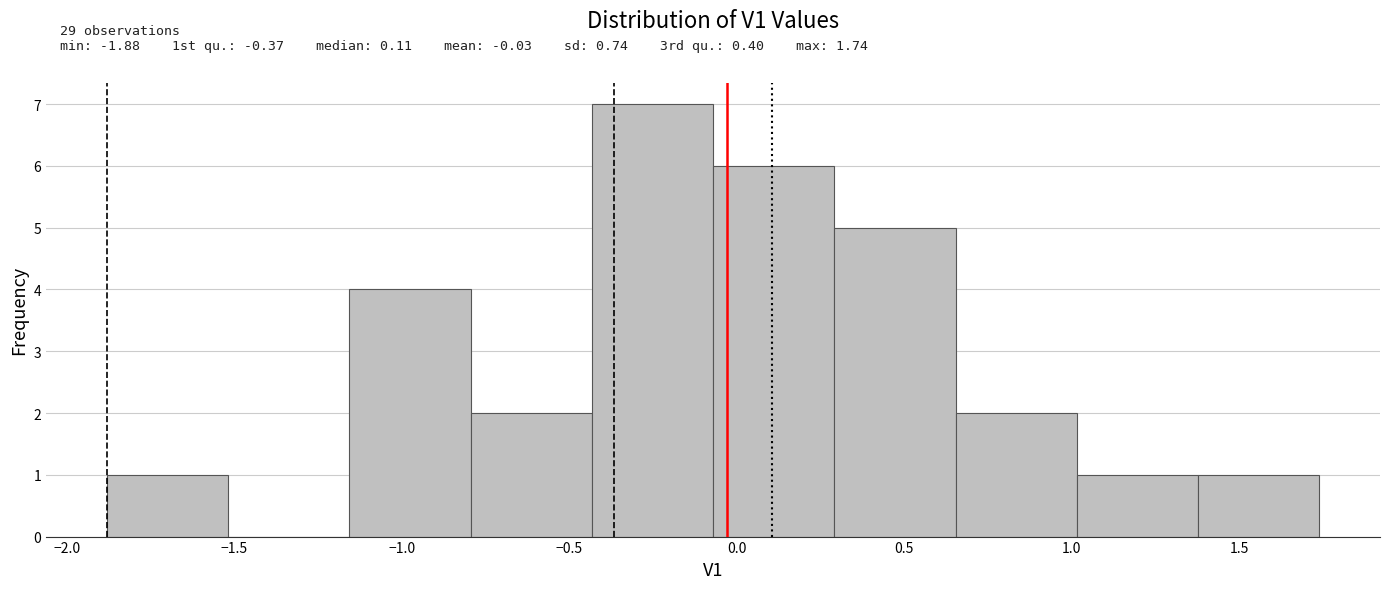

Which range on the x-axis has the tallest bar?

-0.45 to -0.05